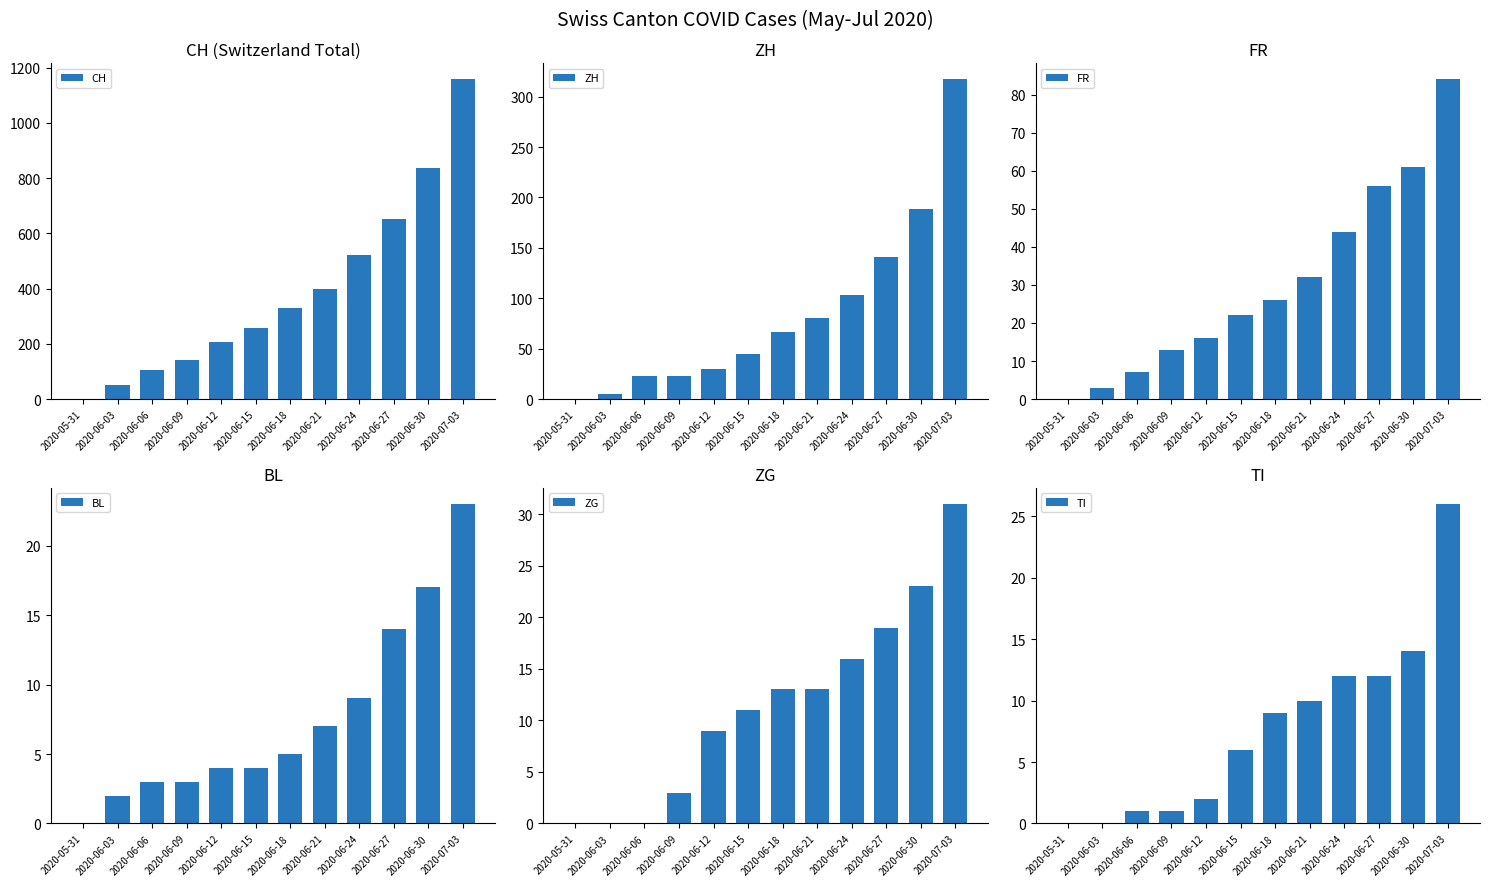

At which label is BL closest to 11?

2020-06-24